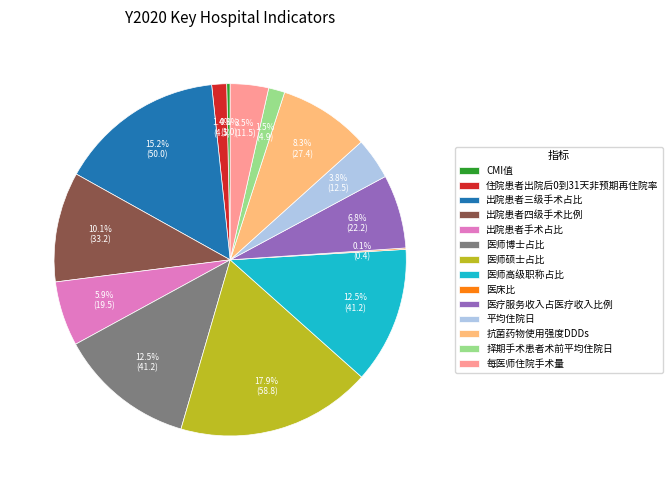

Is there a majority slice in this chart?

No